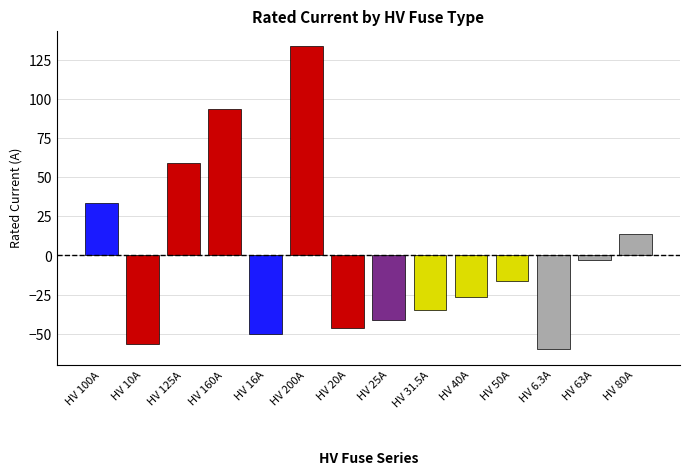

What is the change in value from HV 31.5A to HV 40A?

+8.5